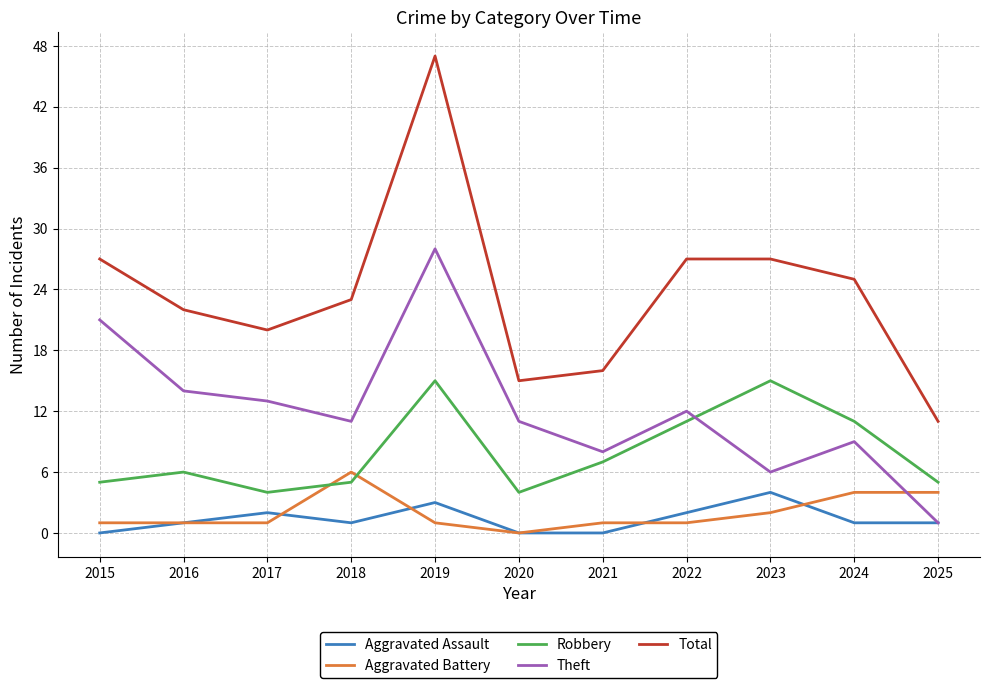

At which category is the sum across all series the highest?

2019